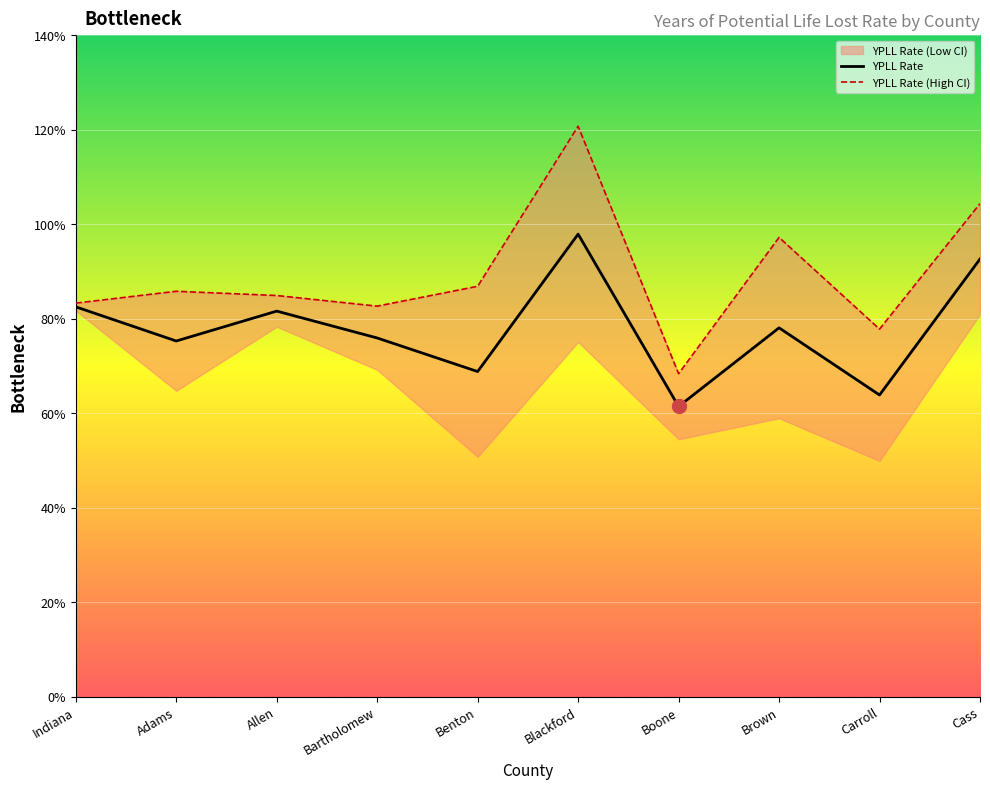

Is it true that YPLL Rate equals 1889.7 at Adams?

False